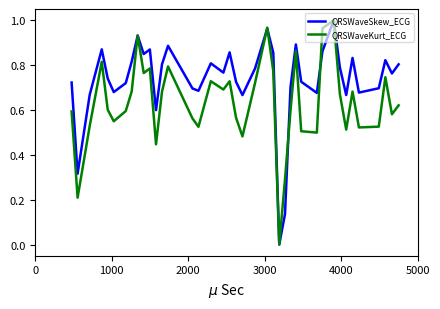

Rank the series by their average value, from highest to lowest.

QRSWaveSkew_ECG, QRSWaveKurt_ECG